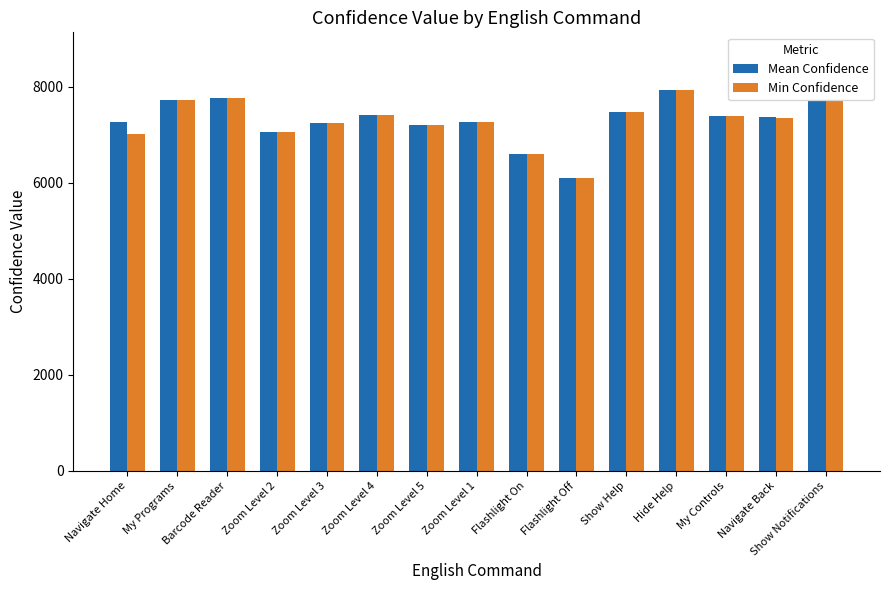

Is it true that Mean Confidence equals 13048.7 at My Programs?

False